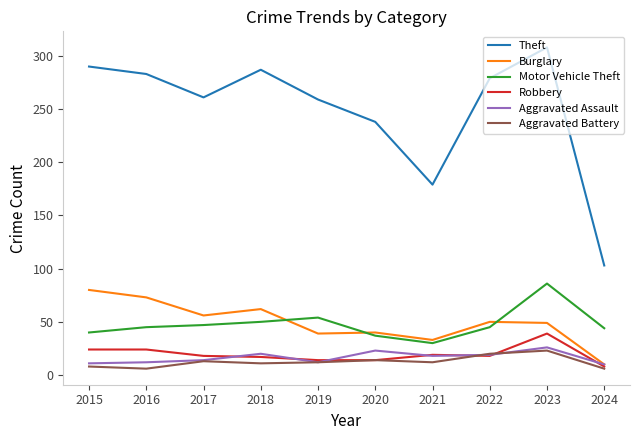

Which series has the largest range (max minus min)?

Theft